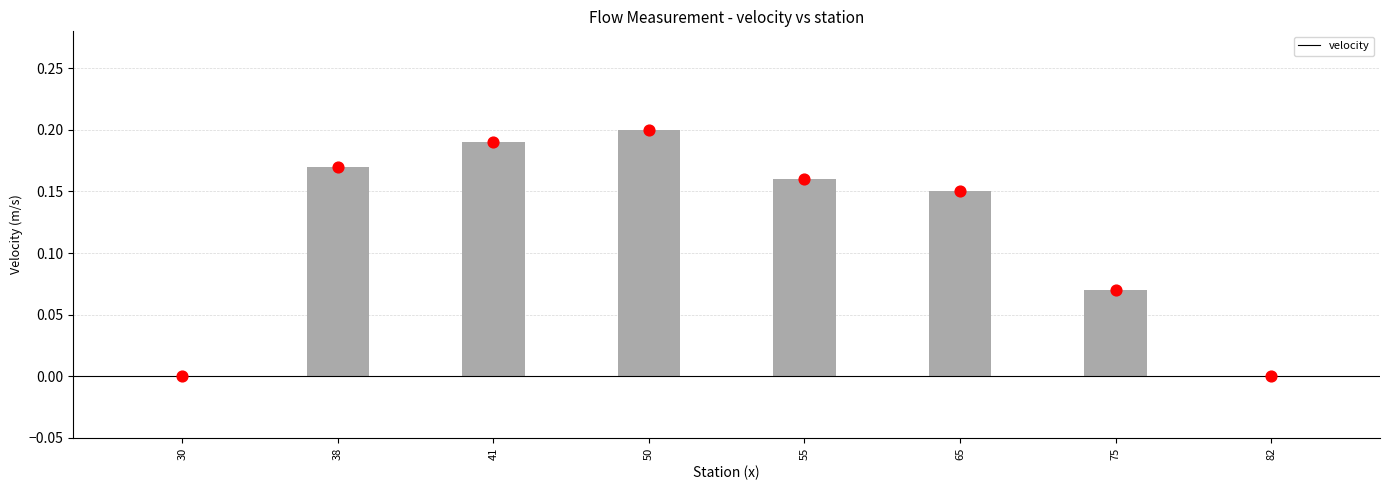

What is the change in value from 30 to 41?

+0.2